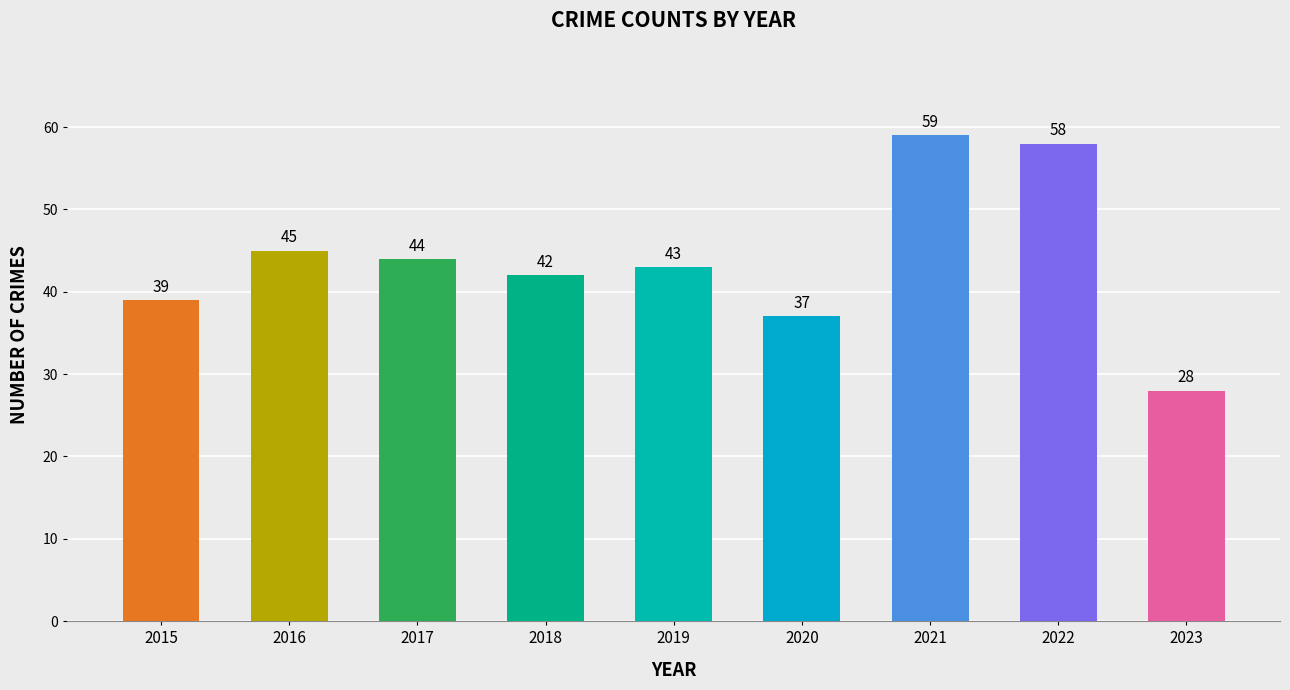

How many bars are there in total?

9